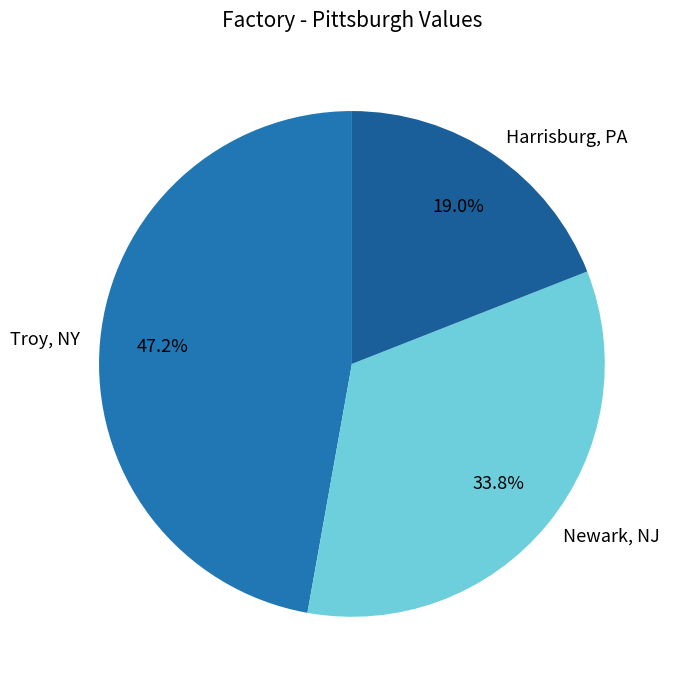

What is the ratio of the value at Newark, NJ to the value at Troy, NY?

0.7